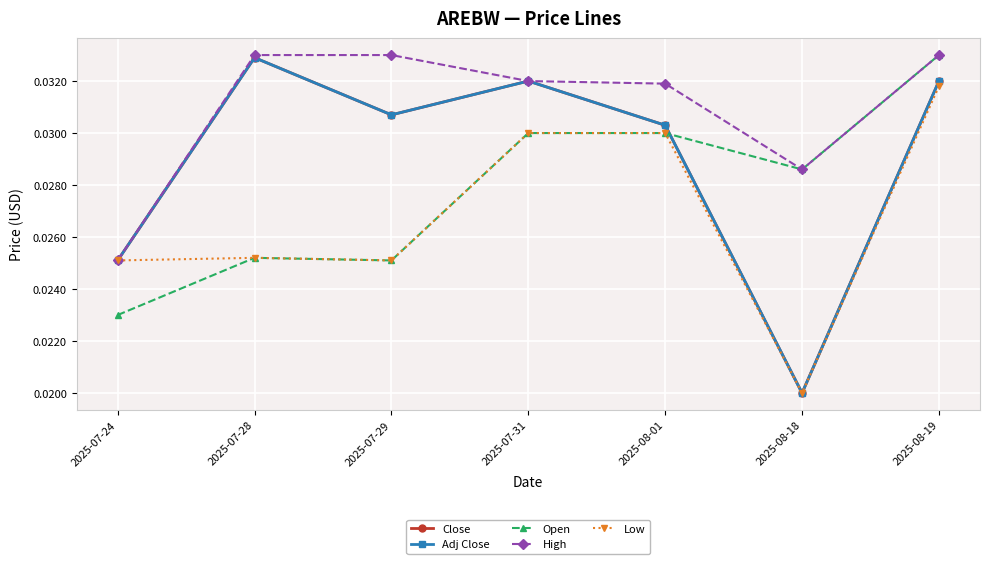

Rank the categories by Close value from highest to lowest.

2025-07-28, 2025-08-19, 2025-07-31, 2025-07-29, 2025-08-01, 2025-07-24, 2025-08-18